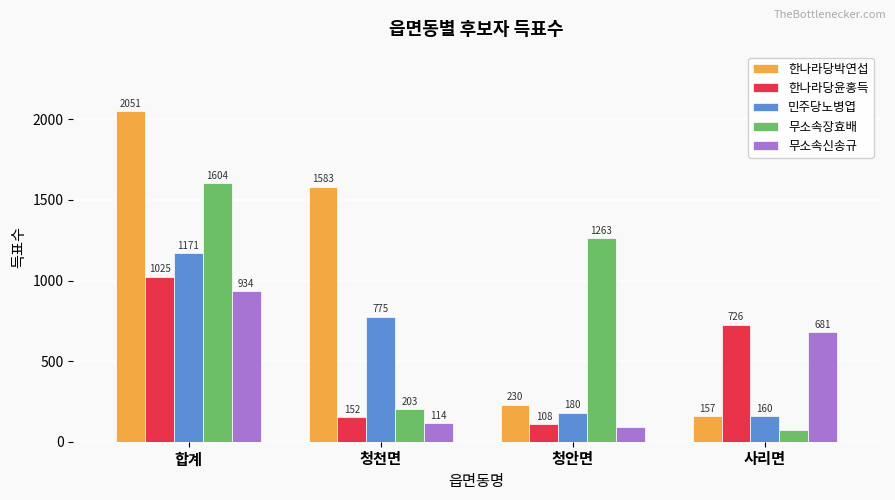

How many groups of bars are there?

4